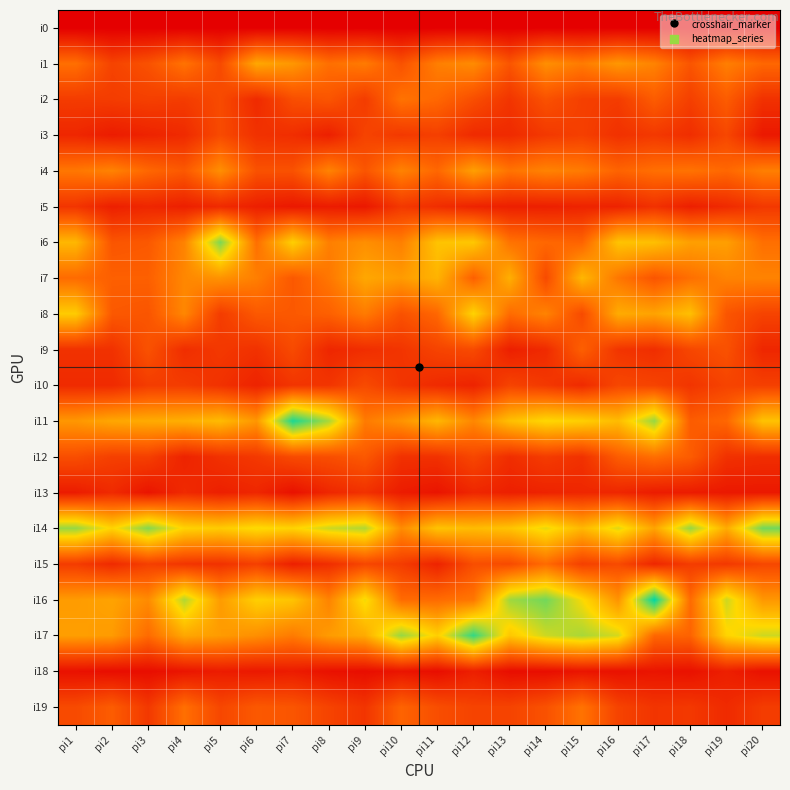

Reading left to right, extract all data points from this chart.

i0: pi1=0	pi2=0	pi3=0	pi4=0	pi5=0	pi6=0	pi7=0	pi8=0	pi9=0	pi10=0	pi11=0	pi12=0	pi13=0	pi14=0	pi15=0	pi16=0	pi17=0	pi18=0	pi19=0	pi20=0
i1: pi1=31	pi2=19	pi3=23	pi4=32	pi5=21	pi6=45	pi7=41	pi8=31	pi9=34	pi10=23	pi11=35	pi12=38	pi13=24	pi14=39	pi15=34	pi16=41	pi17=36	pi18=24	pi19=35	pi20=29
i2: pi1=17	pi2=17	pi3=18	pi4=17	pi5=21	pi6=12	pi7=22	pi8=24	pi9=17	pi10=32	pi11=29	pi12=22	pi13=15	pi14=23	pi15=18	pi16=17	pi17=26	pi18=18	pi19=26	pi20=14
i3: pi1=11	pi2=8	pi3=10	pi4=12	pi5=21	pi6=14	pi7=13	pi8=9	pi9=19	pi10=16	pi11=18	pi12=12	pi13=12	pi14=16	pi15=18	pi16=14	pi17=16	pi18=13	pi19=20	pi20=7
i4: pi1=33	pi2=36	pi3=29	pi4=25	pi5=39	pi6=23	pi7=23	pi8=36	pi9=24	pi10=36	pi11=29	pi12=43	pi13=32	pi14=36	pi15=34	pi16=28	pi17=31	pi18=32	pi19=29	pi20=35
i5: pi1=15	pi2=9	pi3=11	pi4=9	pi5=12	pi6=9	pi7=7	pi8=8	pi9=7	pi10=16	pi11=13	pi12=10	pi13=9	pi14=9	pi15=10	pi16=10	pi17=14	pi18=9	pi19=12	pi20=16
i6: pi1=49	pi2=24	pi3=25	pi4=36	pi5=72	pi6=31	pi7=55	pi8=35	pi9=39	pi10=35	pi11=52	pi12=53	pi13=32	pi14=29	pi15=28	pi16=52	pi17=51	pi18=43	pi19=43	pi20=31
i7: pi1=30	pi2=27	pi3=27	pi4=37	pi5=40	pi6=35	pi7=25	pi8=33	pi9=45	pi10=42	pi11=48	pi12=27	pi13=47	pi14=21	pi15=49	pi16=33	pi17=24	pi18=31	pi19=36	pi20=36
i8: pi1=54	pi2=25	pi3=24	pi4=37	pi5=17	pi6=25	pi7=25	pi8=27	pi9=34	pi10=23	pi11=29	pi12=56	pi13=30	pi14=36	pi15=21	pi16=46	pi17=44	pi18=51	pi19=24	pi20=19
i9: pi1=14	pi2=14	pi3=23	pi4=13	pi5=16	pi6=14	pi7=21	pi8=11	pi9=13	pi10=15	pi11=19	pi12=21	pi13=9	pi14=12	pi15=27	pi16=15	pi17=13	pi18=20	pi19=23	pi20=11
i10: pi1=12	pi2=12	pi3=17	pi4=17	pi5=14	pi6=10	pi7=15	pi8=15	pi9=21	pi10=15	pi11=12	pi12=10	pi13=19	pi14=16	pi15=12	pi16=20	pi17=19	pi18=15	pi19=19	pi20=18
i11: pi1=41	pi2=45	pi3=46	pi4=47	pi5=50	pi6=41	pi7=83	pi8=67	pi9=34	pi10=40	pi11=49	pi12=37	pi13=51	pi14=57	pi15=55	pi16=50	pi17=69	pi18=26	pi19=29	pi20=52
i12: pi1=22	pi2=18	pi3=18	pi4=10	pi5=14	pi6=16	pi7=21	pi8=22	pi9=25	pi10=14	pi11=14	pi12=20	pi13=13	pi14=17	pi15=14	pi16=26	pi17=31	pi18=26	pi19=14	pi20=13
i13: pi1=8	pi2=12	pi3=6	pi4=12	pi5=9	pi6=11	pi7=5	pi8=11	pi9=14	pi10=8	pi11=6	pi12=11	pi13=9	pi14=10	pi15=11	pi16=11	pi17=8	pi18=8	pi19=7	pi20=7
i14: pi1=69	pi2=56	pi3=71	pi4=56	pi5=54	pi6=58	pi7=56	pi8=63	pi9=66	pi10=38	pi11=52	pi12=50	pi13=52	pi14=60	pi15=49	pi16=61	pi17=44	pi18=69	pi19=46	pi20=73
i15: pi1=17	pi2=12	pi3=18	pi4=15	pi5=14	pi6=18	pi7=9	pi8=13	pi9=20	pi10=17	pi11=10	pi12=22	pi13=21	pi14=30	pi15=18	pi16=21	pi17=11	pi18=17	pi19=16	pi20=20
i16: pi1=42	pi2=44	pi3=38	pi4=66	pi5=42	pi6=55	pi7=52	pi8=36	pi9=59	pi10=30	pi11=30	pi12=33	pi13=68	pi14=73	pi15=58	pi16=40	pi17=86	pi18=30	pi19=63	pi20=41
i17: pi1=43	pi2=42	pi3=30	pi4=45	pi5=42	pi6=39	pi7=34	pi8=42	pi9=46	pi10=69	pi11=55	pi12=80	pi13=53	pi14=63	pi15=67	pi16=62	pi17=29	pi18=28	pi19=56	pi20=63
i18: pi1=5	pi2=4	pi3=4	pi4=6	pi5=8	pi6=7	pi7=8	pi8=5	pi9=4	pi10=6	pi11=4	pi12=9	pi13=4	pi14=4	pi15=6	pi16=5	pi17=6	pi18=5	pi19=9	pi20=5
i19: pi1=21	pi2=26	pi3=16	pi4=31	pi5=20	pi6=25	pi7=24	pi8=19	pi9=15	pi10=28	pi11=22	pi12=19	pi13=19	pi14=23	pi15=32	pi16=19	pi17=15	pi18=16	pi19=12	pi20=17